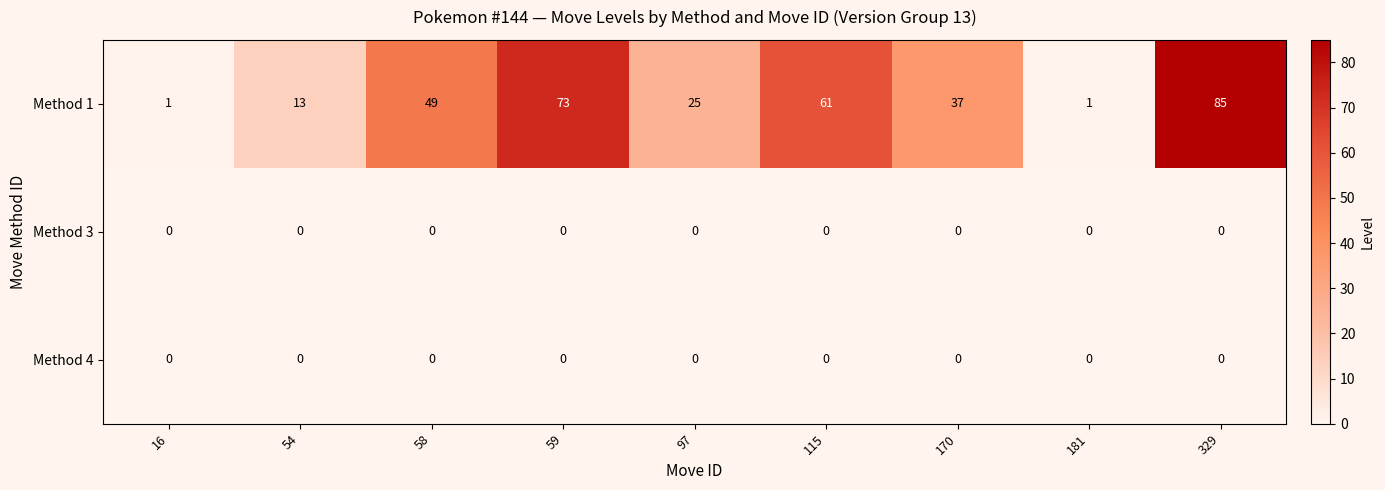

What is the highest value of the Method 1 series?

85